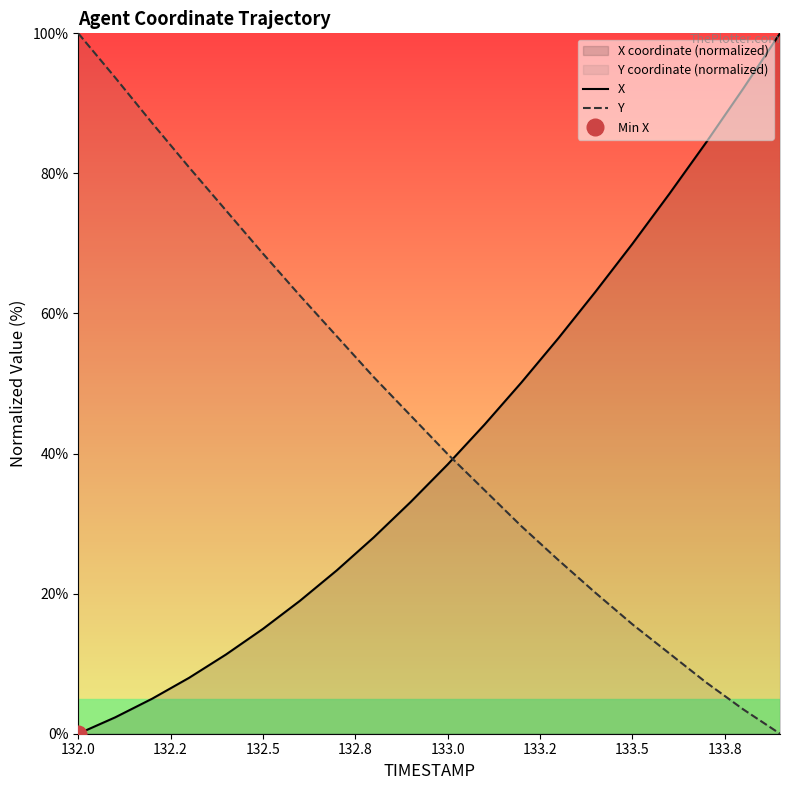

List the series in order of their overall mean, lowest first.

X, Y